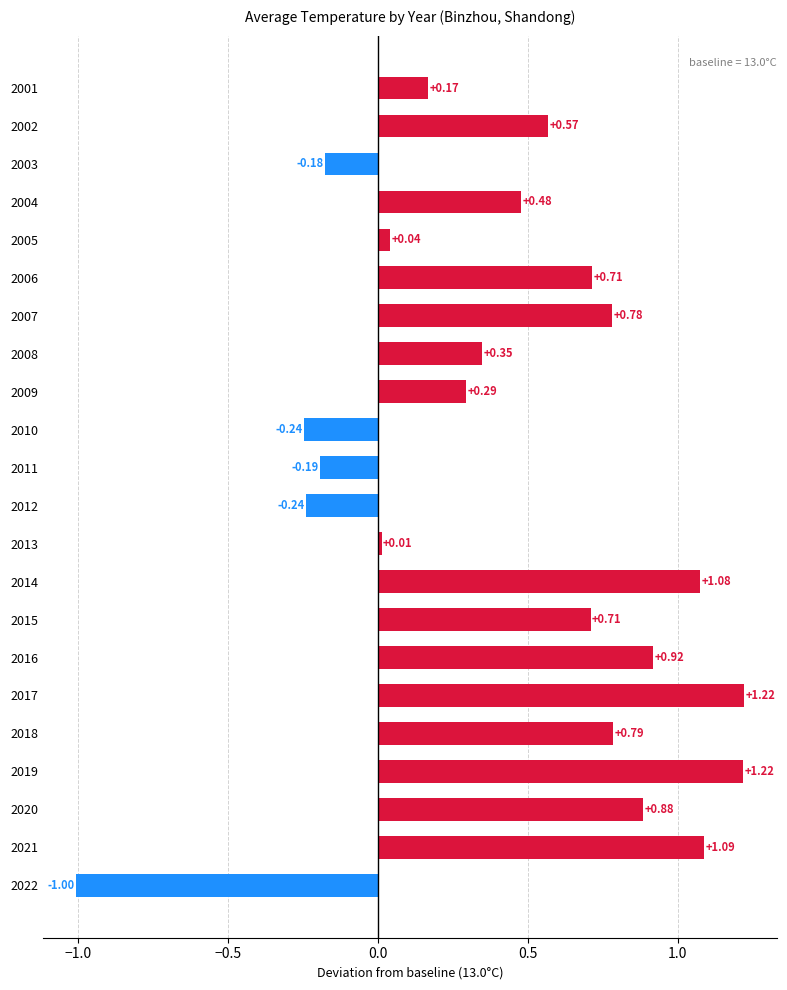

How many data points are less than 0?

5